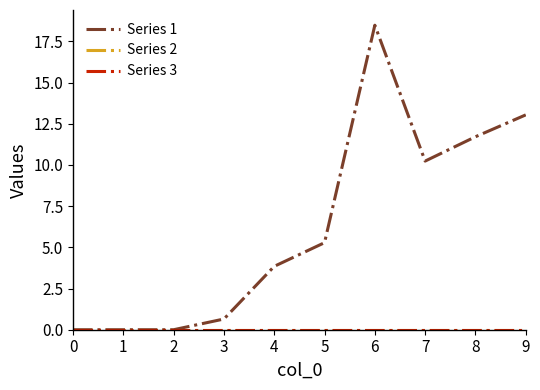

Reading left to right, extract all data points from this chart.

Series 1: 0=0.0	1=0.0	2=0.0	3=0.6	4=3.8	5=5.3	6=18.5	7=10.2	8=11.7	9=13.0
Series 2: 0=0.0	1=0.0	2=0.0	3=0.0	4=0.0	5=0.0	6=0.0	7=0.0	8=0.0	9=0.0
Series 3: 0=0.0	1=0.0	2=0.0	3=0.0	4=0.0	5=0.0	6=0.0	7=0.0	8=0.0	9=0.0